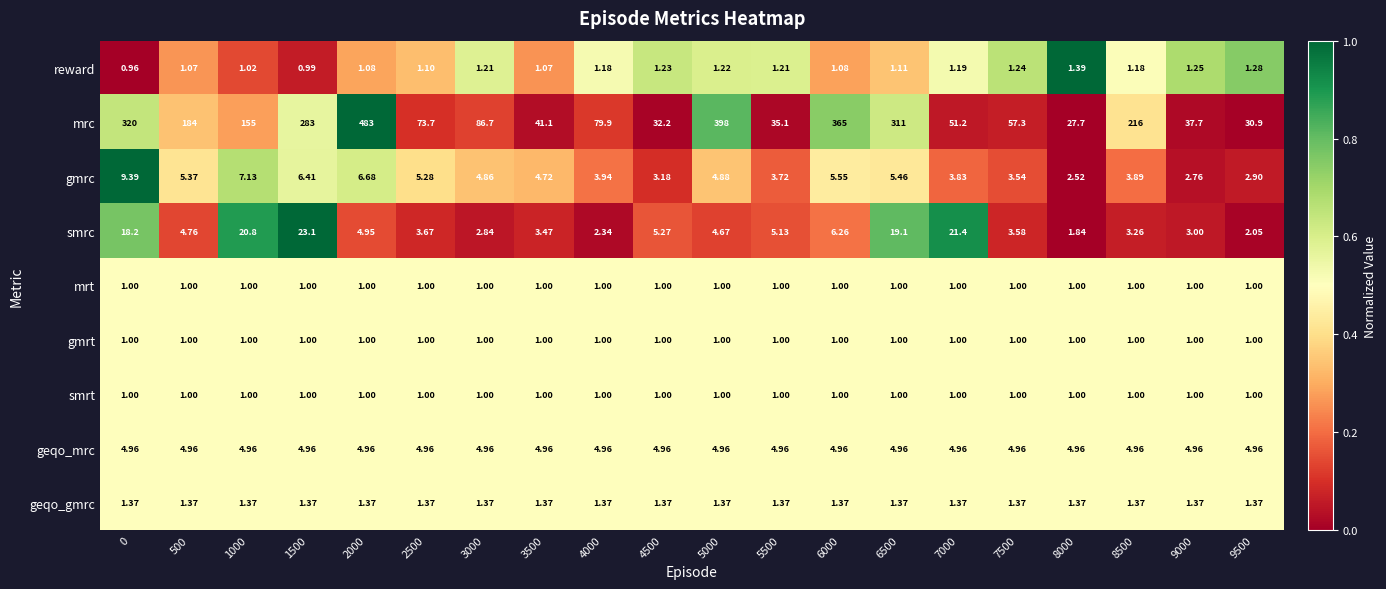

Count the number of categories in the chart.

20